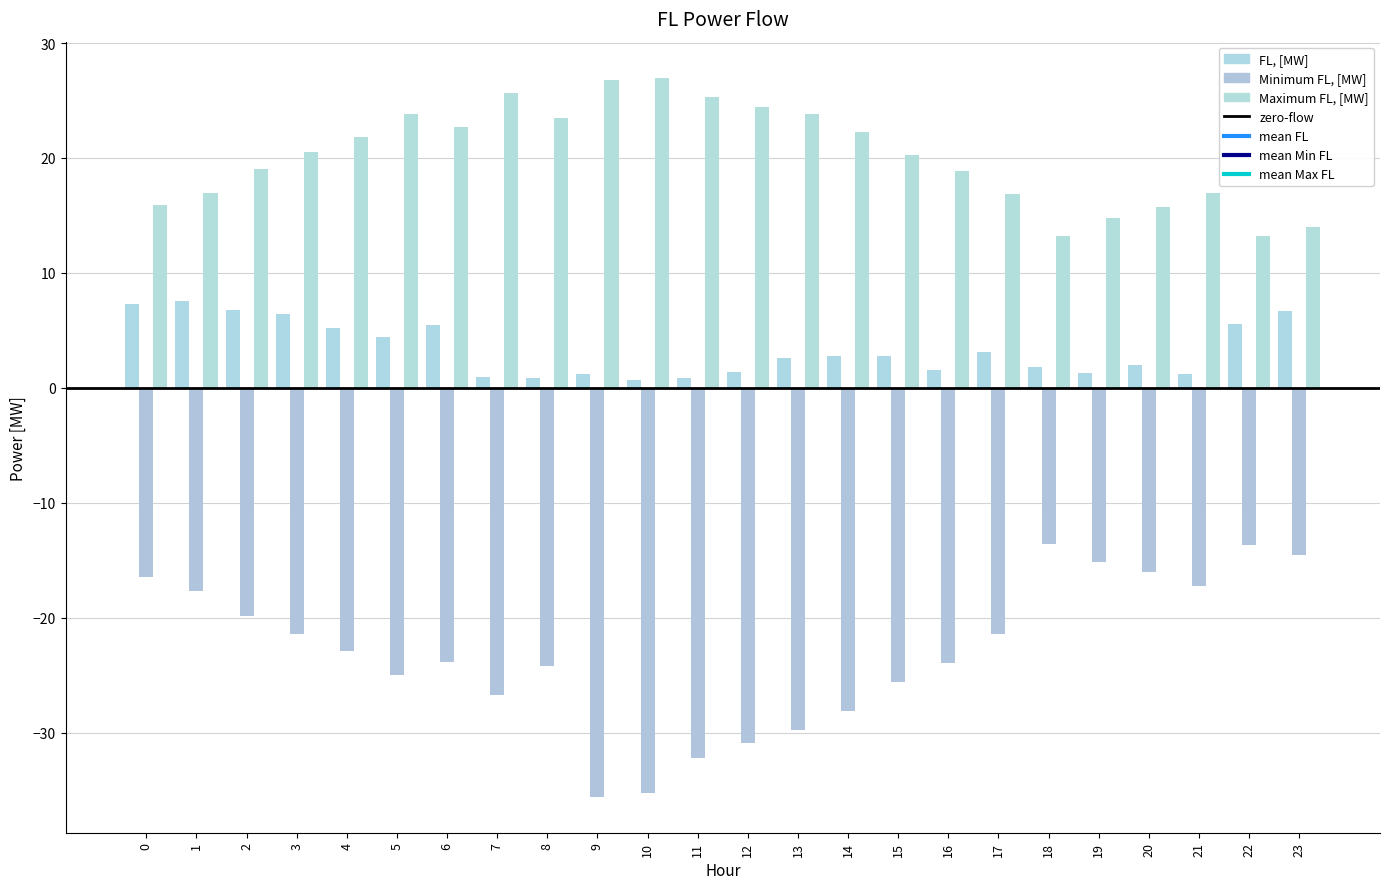

At which category is the sum across all series the highest?

1